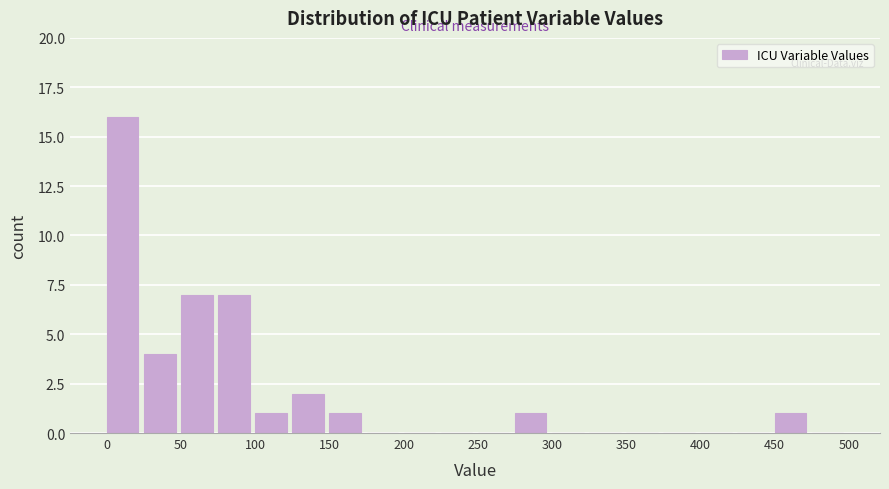

Reading left to right, transcribe this chart: for each bar, give the range it covers on the x-axis and its height. The values are not printed on the chart, so give them approximately, as read against the axis.

0 to 25: 16
25 to 50: 4
50 to 75: 7
75 to 100: 7
100 to 125: 1
125 to 150: 2
150 to 175: 1
175 to 200: 0
200 to 225: 0
225 to 250: 0
250 to 275: 0
275 to 300: 1
300 to 325: 0
325 to 350: 0
350 to 375: 0
375 to 400: 0
400 to 425: 0
425 to 450: 0
450 to 475: 1
475 to 500: 0